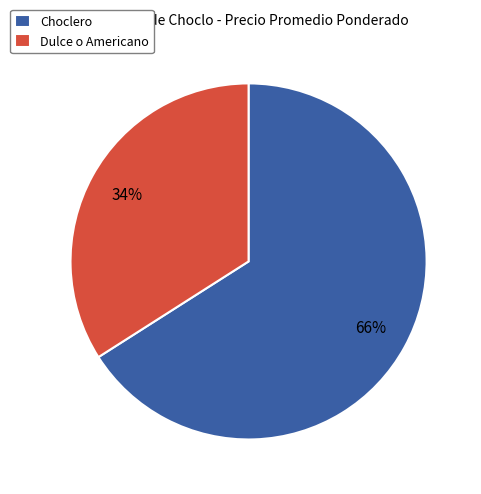

Combined, do Dulce o Americano and Choclero account for over 50%?

Yes